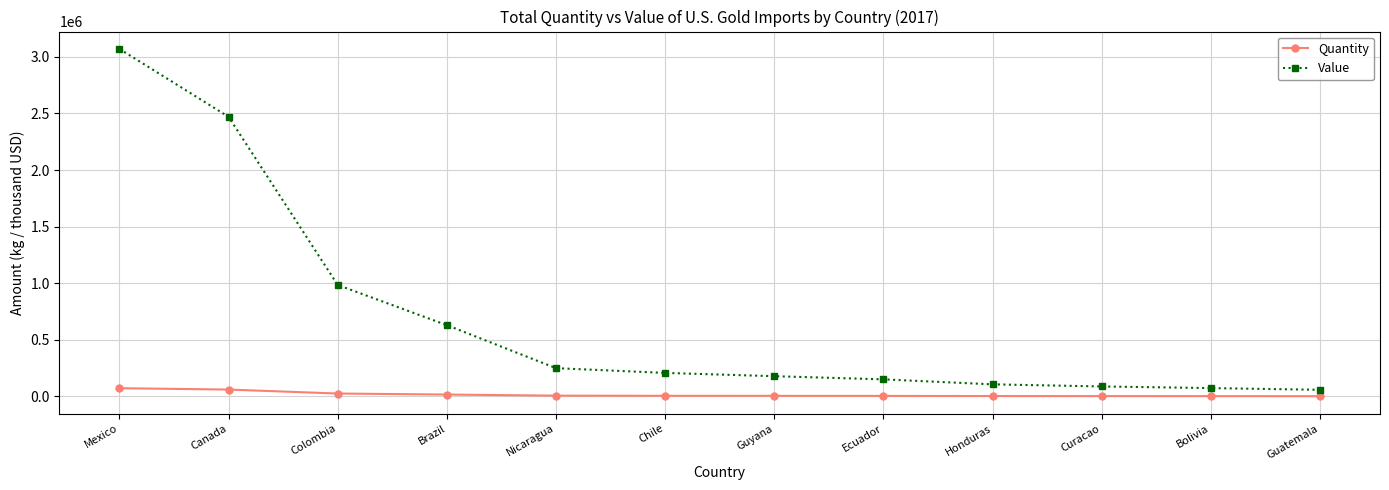

The Value series shows 1179577 at Canada. True or false?

False